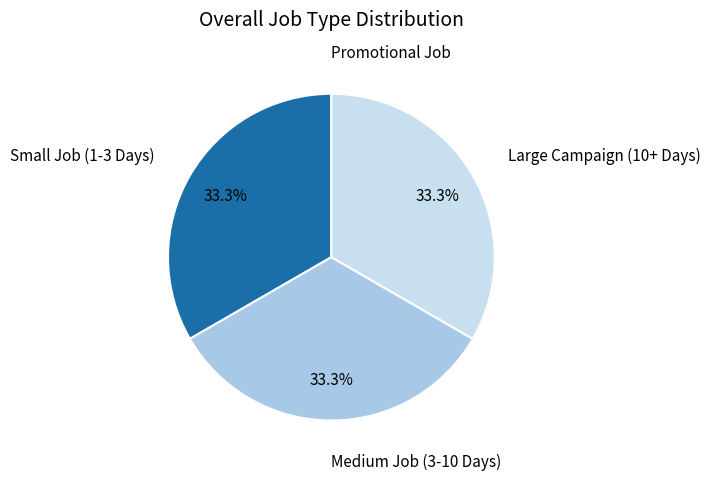

Is there any slice that represents more than half of the pie?

No